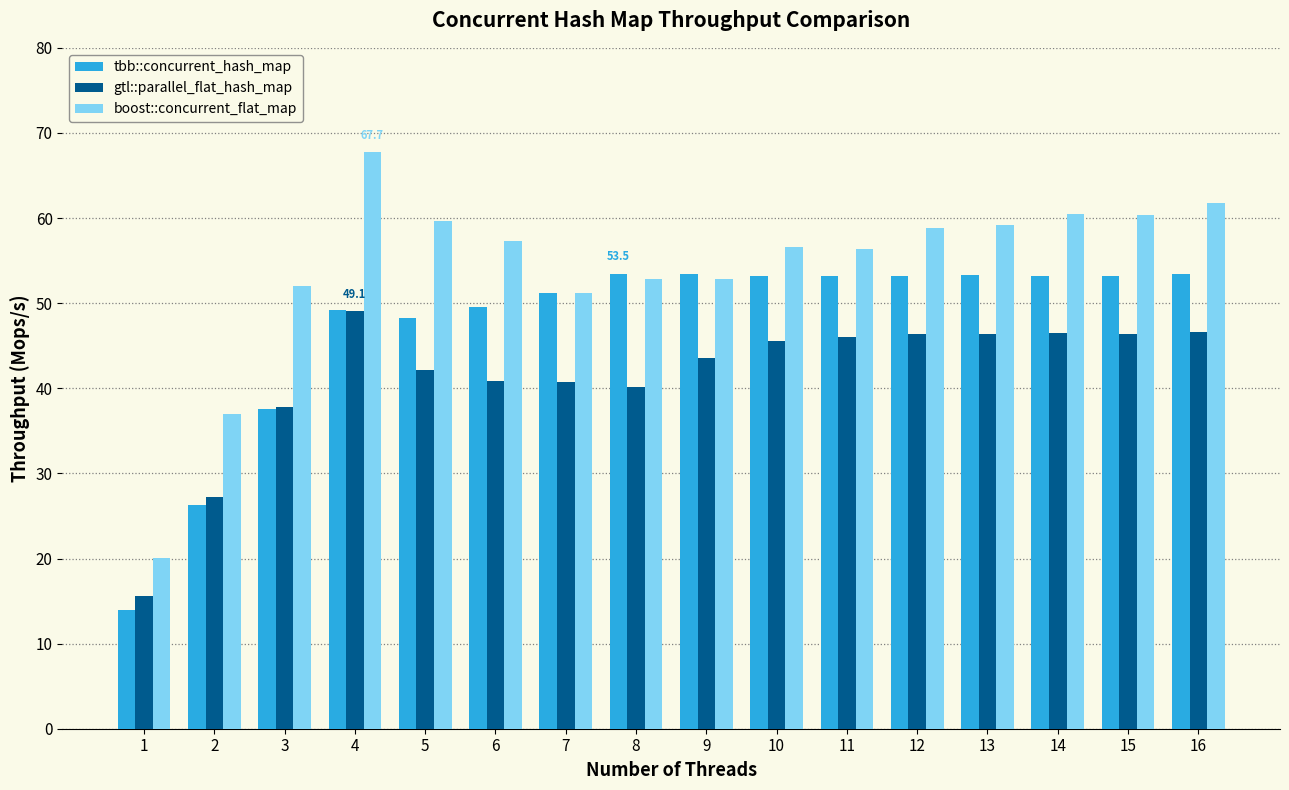

What is the value of the tbb::concurrent_hash_map bar at the 12th from the left?

53.2